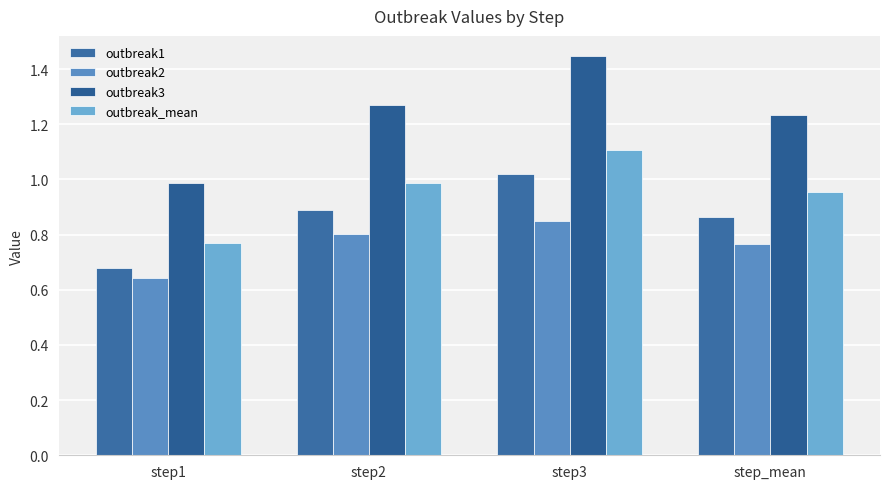

Which category has the lowest value across all series?

step1